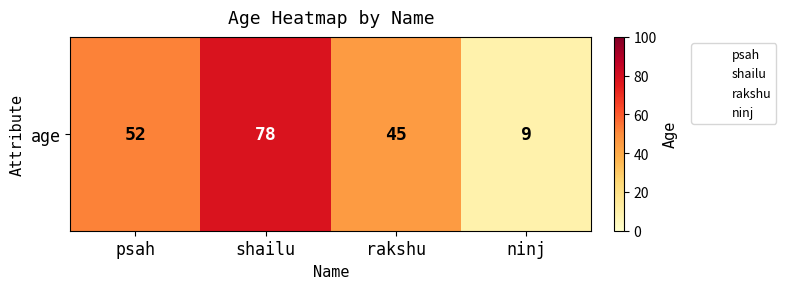

The chart shows a value of 45 at rakshu. True or false?

True